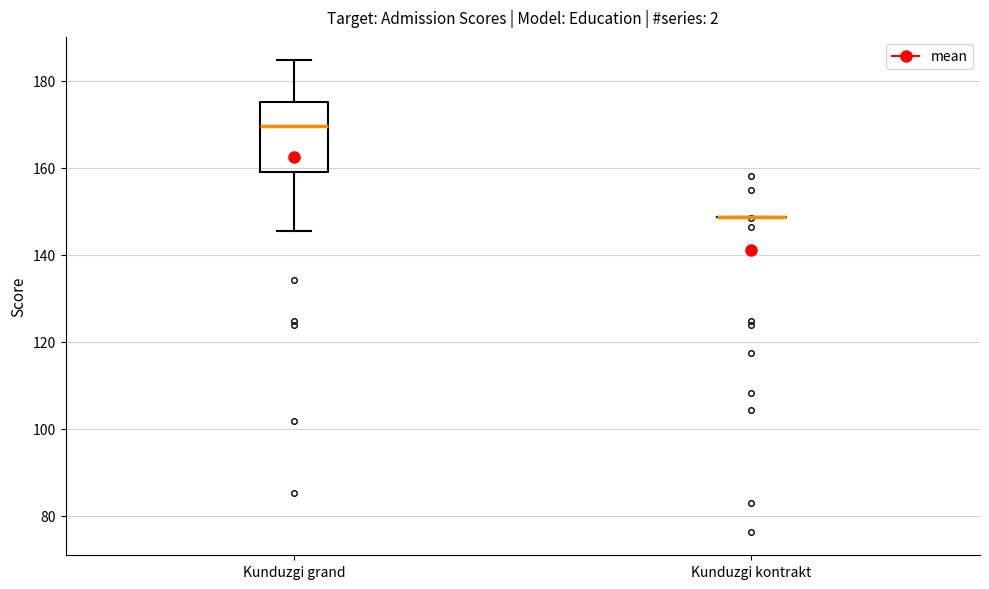

Comparing the boxes themselves (not the whiskers), which one is the tallest?

Kunduzgi grand